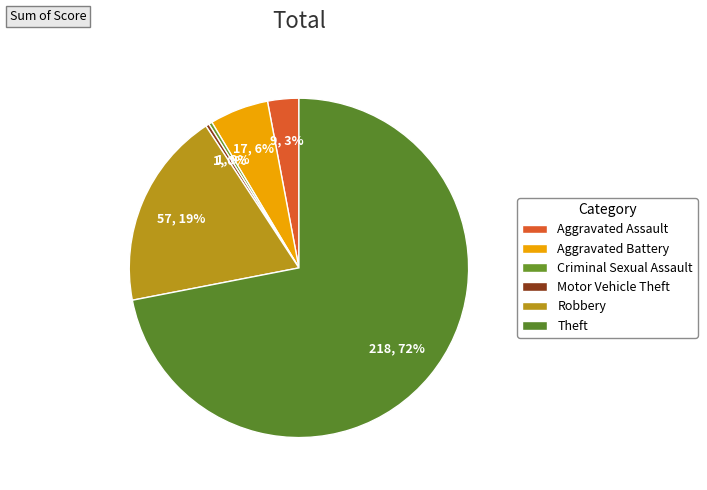

True or false: Aggravated Battery accounts for 1% of the total.

False